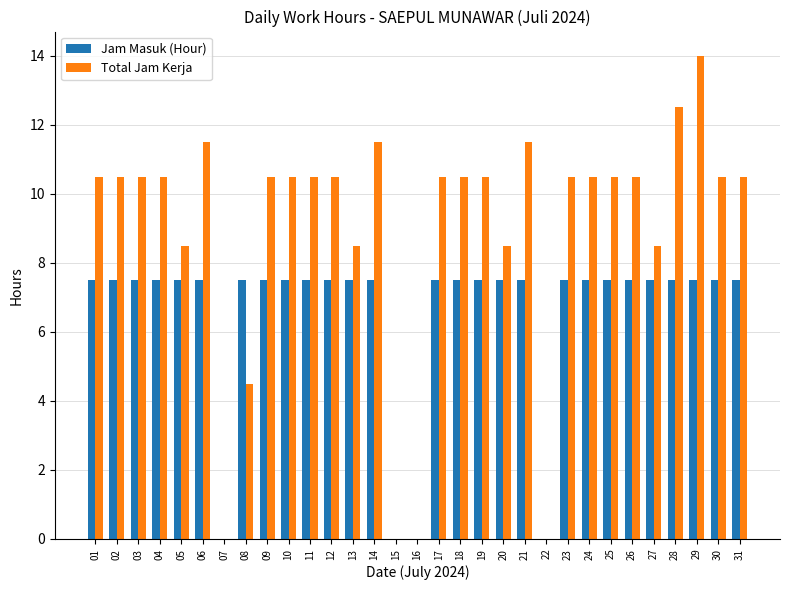

What is the sum of all Jam Masuk (Hour) values?

202.5